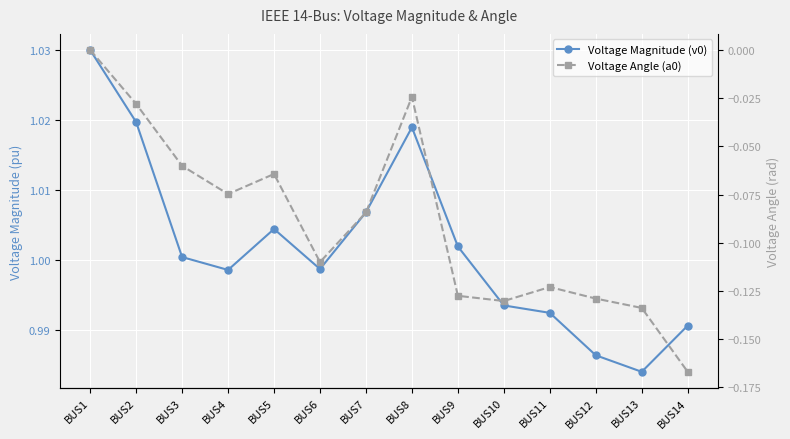

Rank the categories by Voltage Angle (a0) value from lowest to highest.

BUS14, BUS13, BUS10, BUS12, BUS9, BUS11, BUS6, BUS7, BUS4, BUS5, BUS3, BUS2, BUS8, BUS1